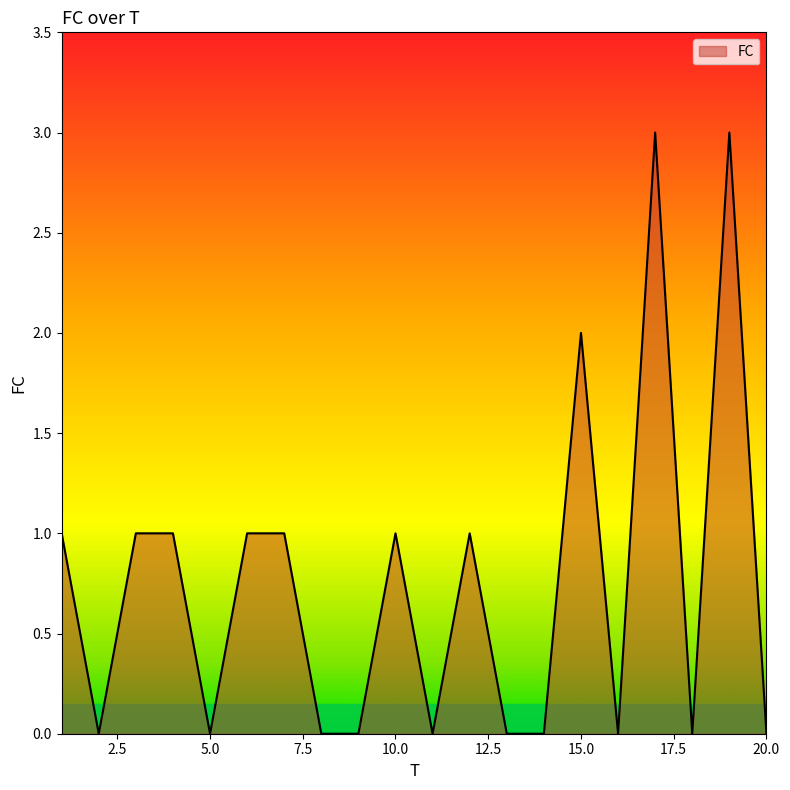

What is the maximum value shown in the chart?

3